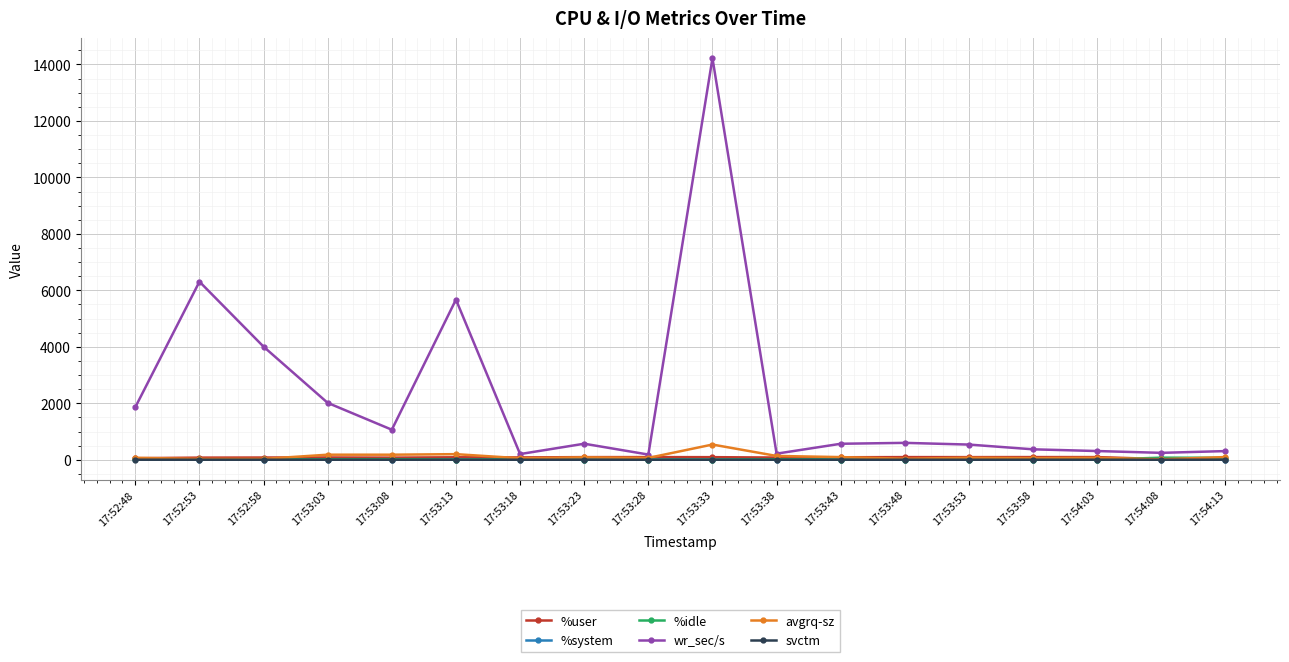

Which series has the largest range (max minus min)?

wr_sec/s